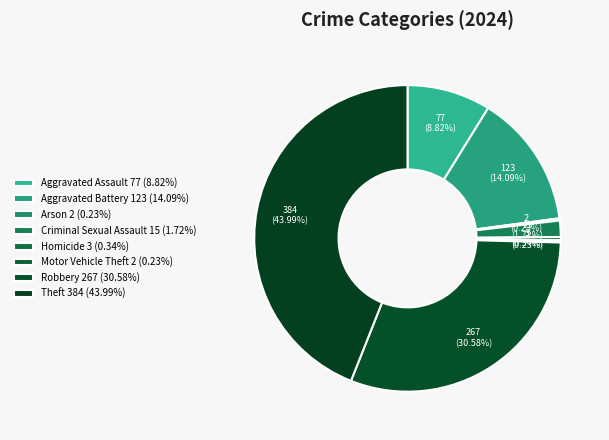

To the nearest percent, what is the average slice percentage?

12%